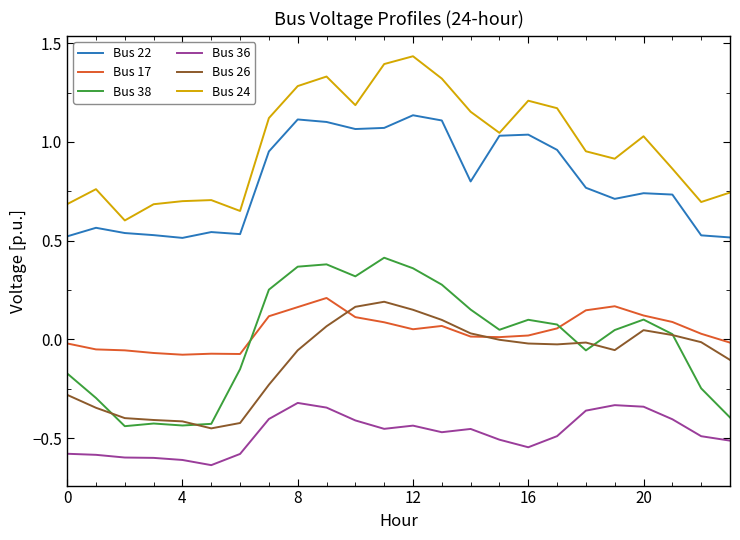

True or false: Bus 22 and Bus 38 cross at least once.

False